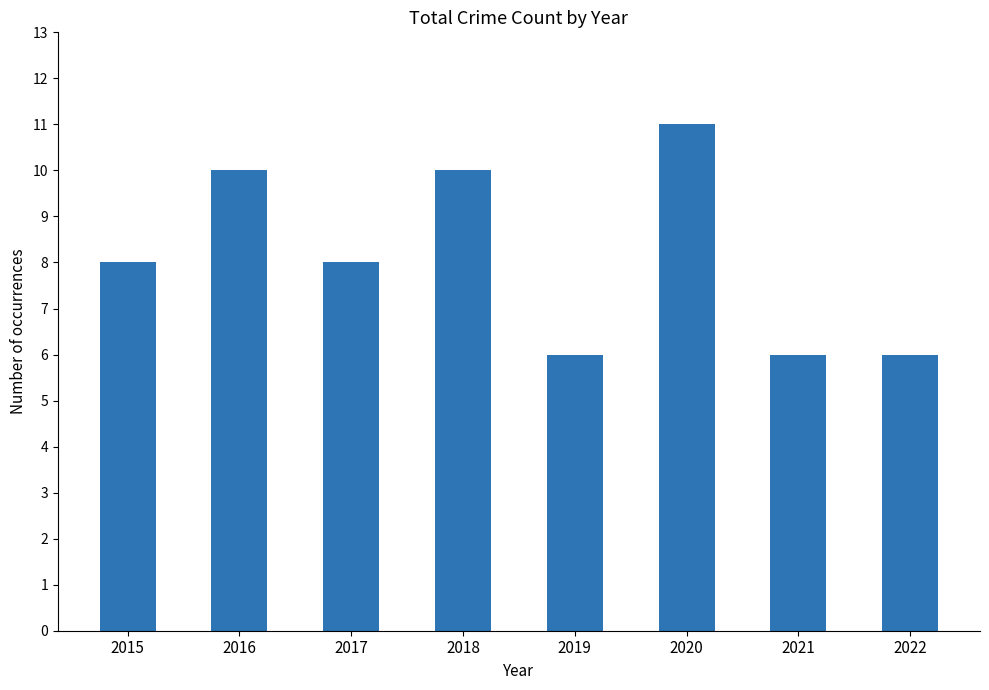

What is the approximate value at 2016?

10